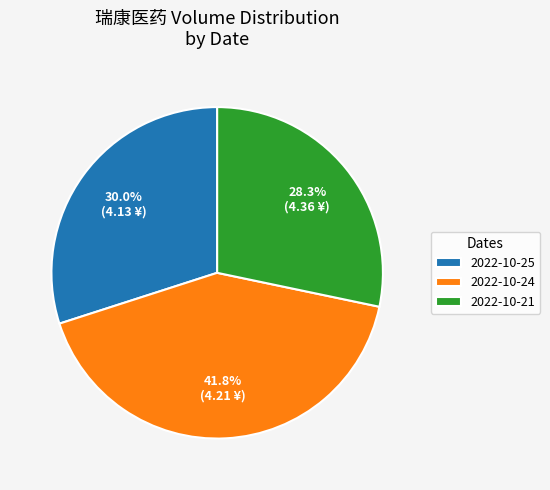

Which has a higher value, 2022-10-24 or 2022-10-21?

2022-10-24